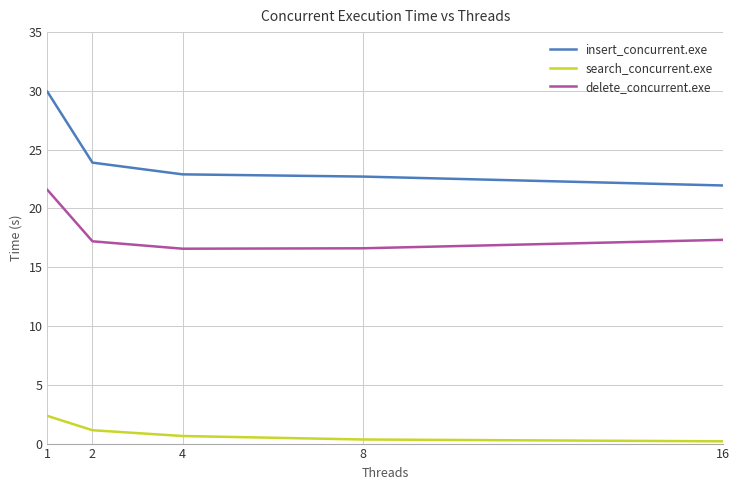

Which category has the highest value in the delete_concurrent.exe series?

1